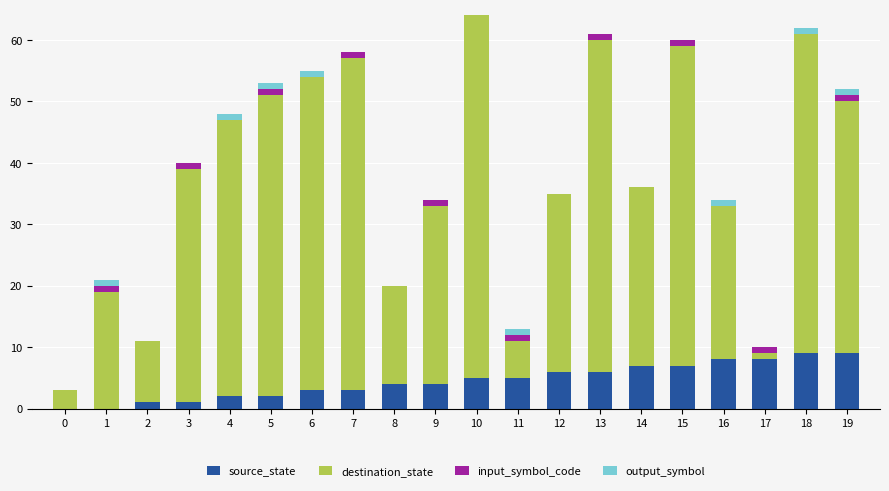

What are all the series names shown in the legend?

source_state, destination_state, input_symbol_code, output_symbol